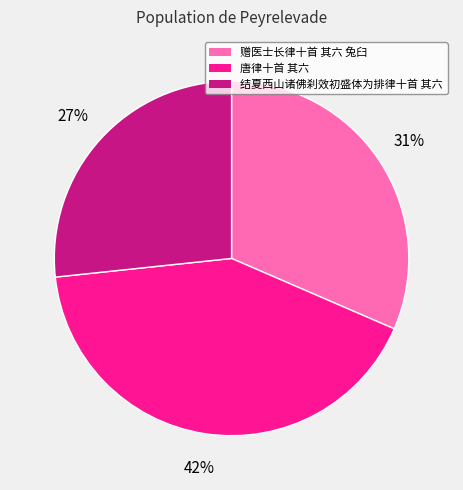

To the nearest percent, what portion does 唐律十首 其六 represent?

42%